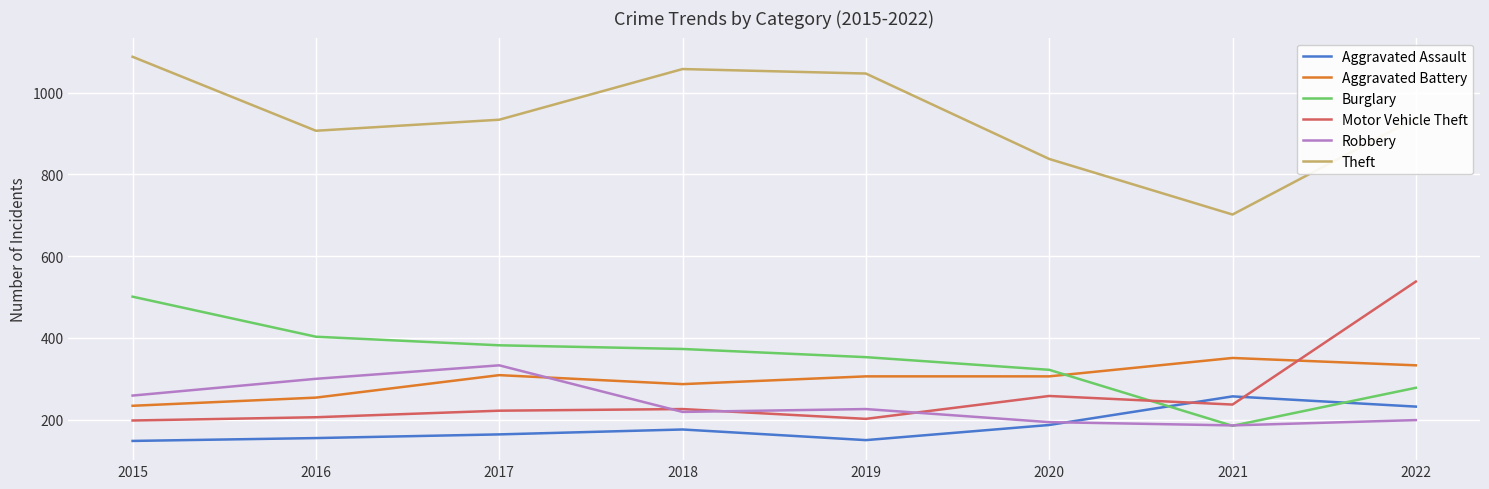

Where does the Theft series first go above 938?

2015